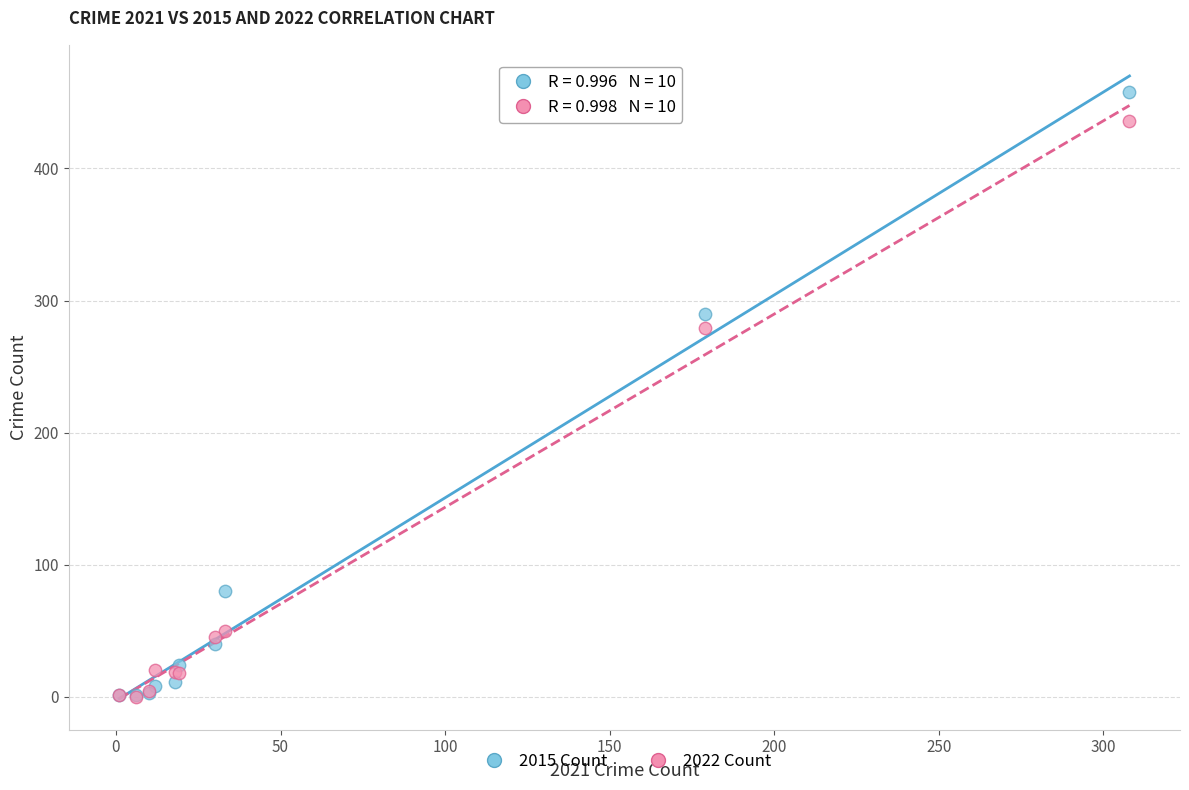

What are all the series names shown in the legend?

2015 Count, 2022 Count